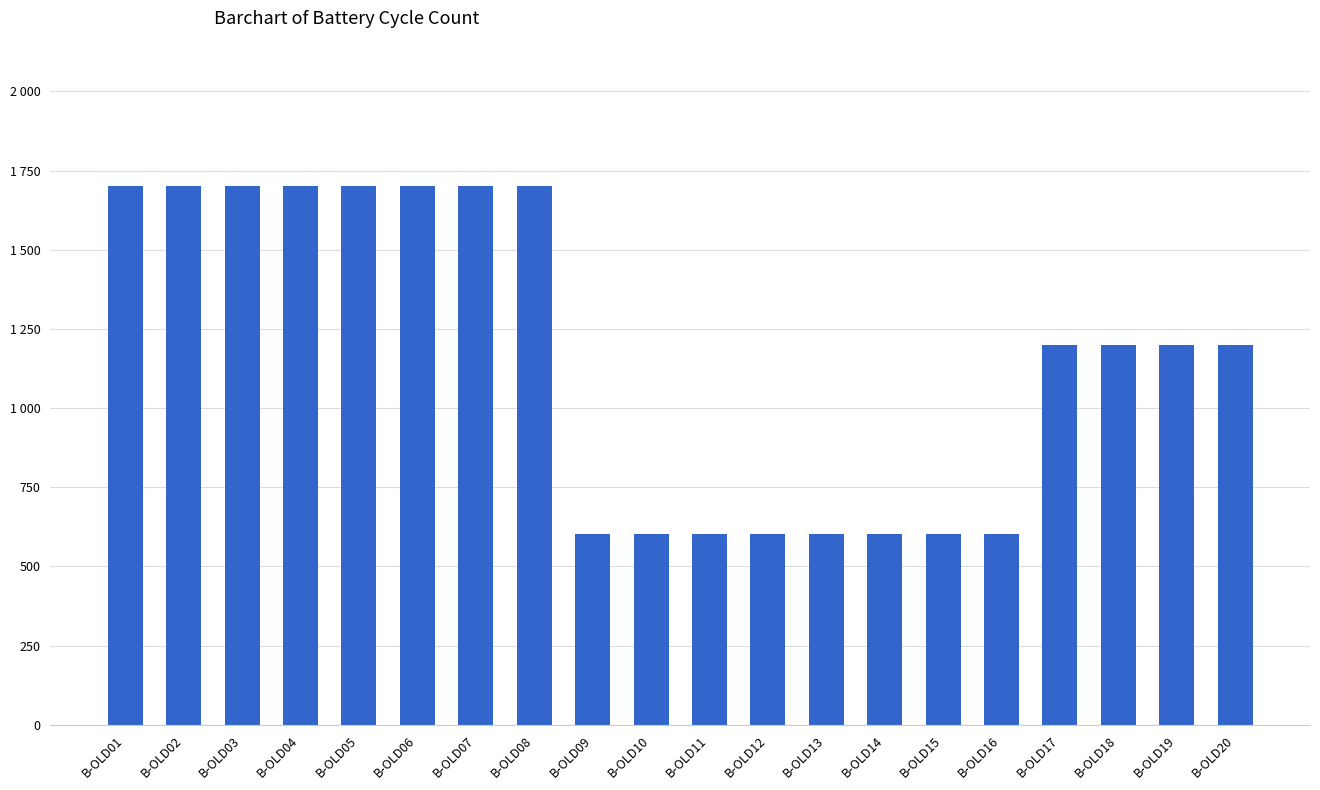

Between B-OLD04 and B-OLD18, which is larger?

B-OLD04